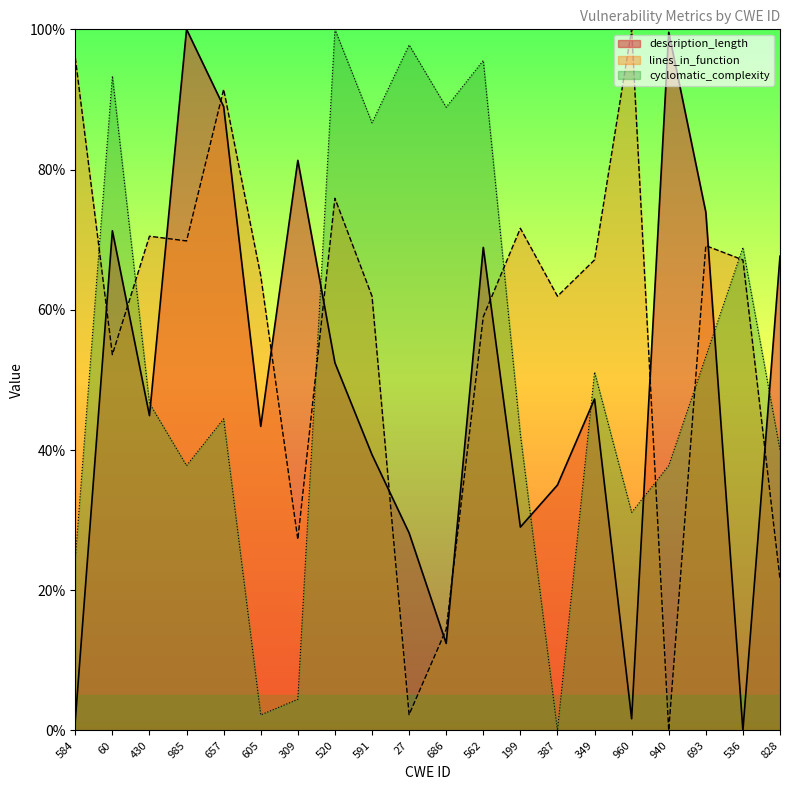

How many interior local valleys does the cyclomatic_complexity series have?

6